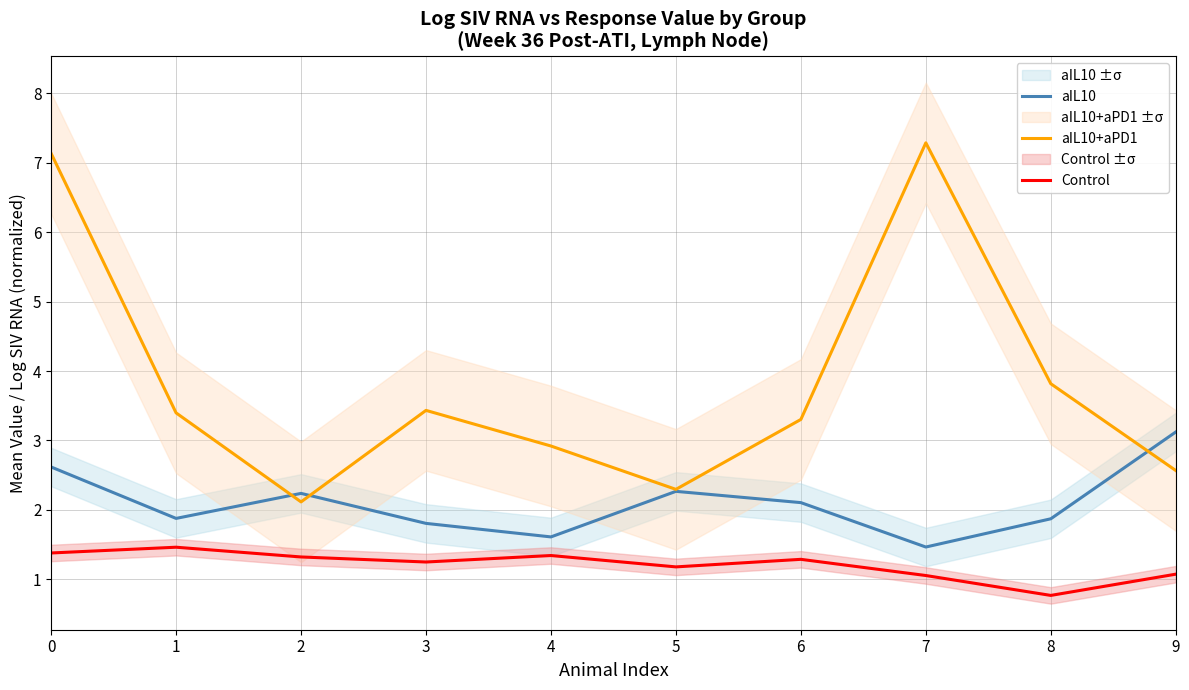

At which category does aIL10+aPD1 reach its first local peak?

3